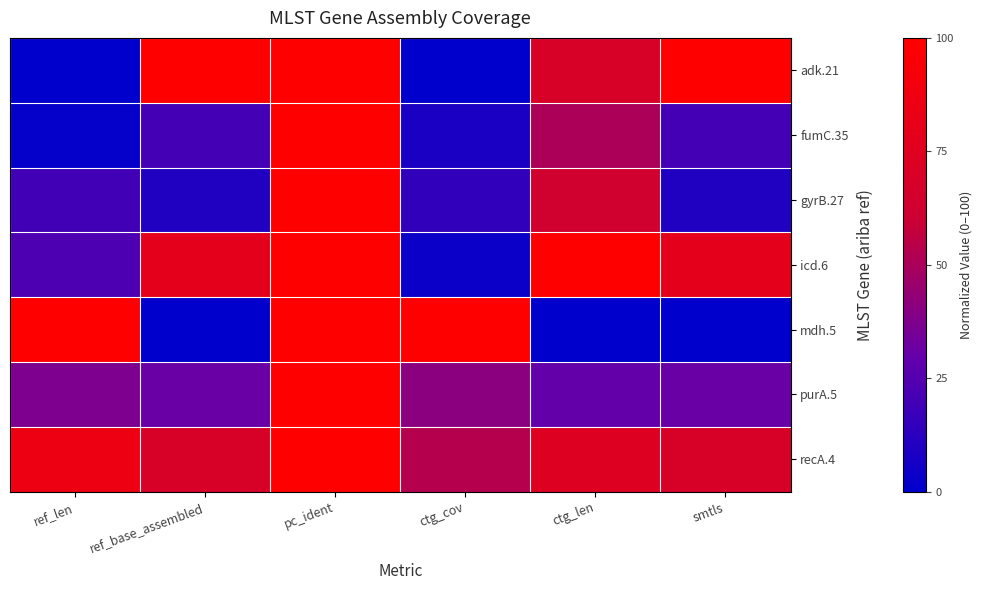

Reading right to left, what are all the values shown in this chart?

adk.21: smtls=100.0	ctg_len=69.0	ctg_cov=0.0	pc_ident=100.0	ref_base_assembled=100.0	ref_len=0.0
fumC.35: smtls=20.2	ctg_len=50.6	ctg_cov=8.1	pc_ident=100.0	ref_base_assembled=20.2	ref_len=1.8
gyrB.27: smtls=9.5	ctg_len=63.2	ctg_cov=14.8	pc_ident=100.0	ref_base_assembled=9.5	ref_len=19.3
icd.6: smtls=78.6	ctg_len=100.0	ctg_cov=3.4	pc_ident=100.0	ref_base_assembled=78.6	ref_len=22.8
mdh.5: smtls=0.0	ctg_len=0.0	ctg_cov=100.0	pc_ident=100.0	ref_base_assembled=0.0	ref_len=100.0
purA.5: smtls=31.0	ctg_len=29.3	ctg_cov=40.7	pc_ident=100.0	ref_base_assembled=31.0	ref_len=36.8
recA.4: smtls=69.0	ctg_len=74.1	ctg_cov=53.4	pc_ident=100.0	ref_base_assembled=69.0	ref_len=86.0